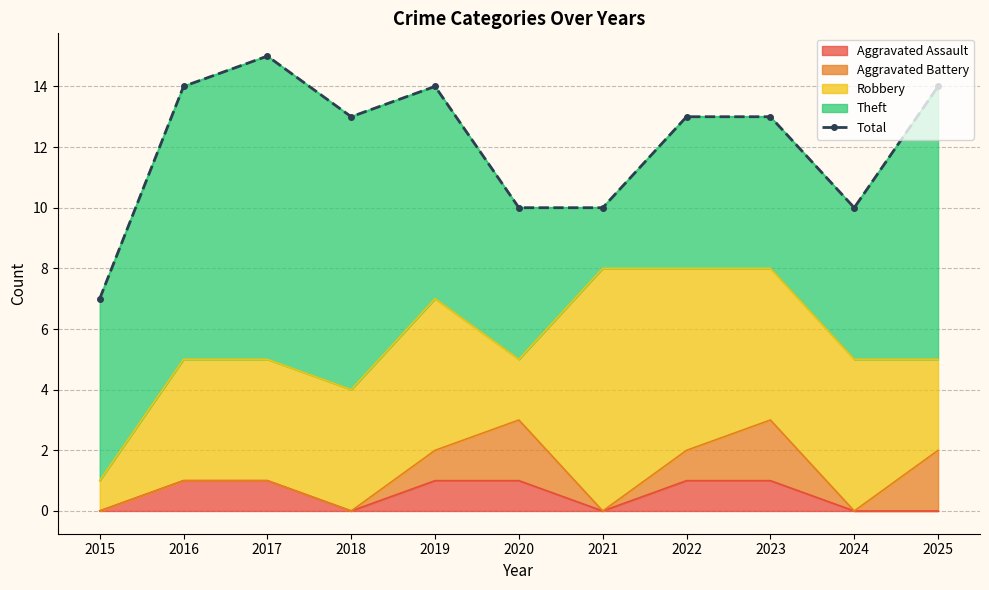

What is the minimum value shown in the chart?

7